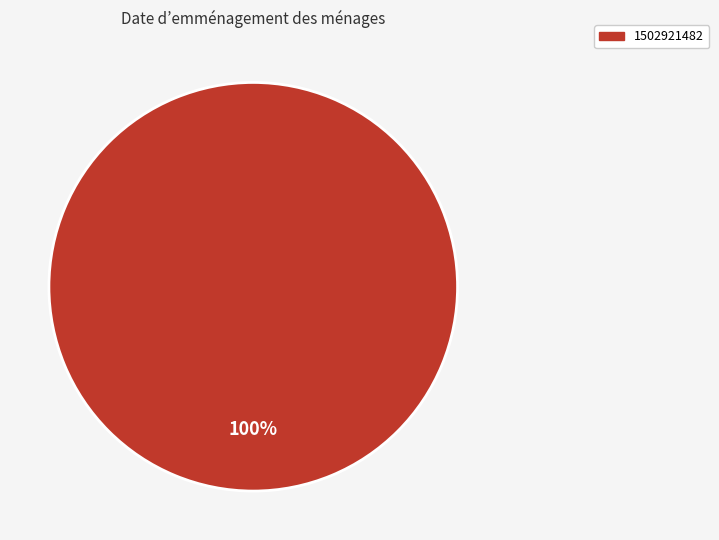

Does any single category account for the majority?

Yes